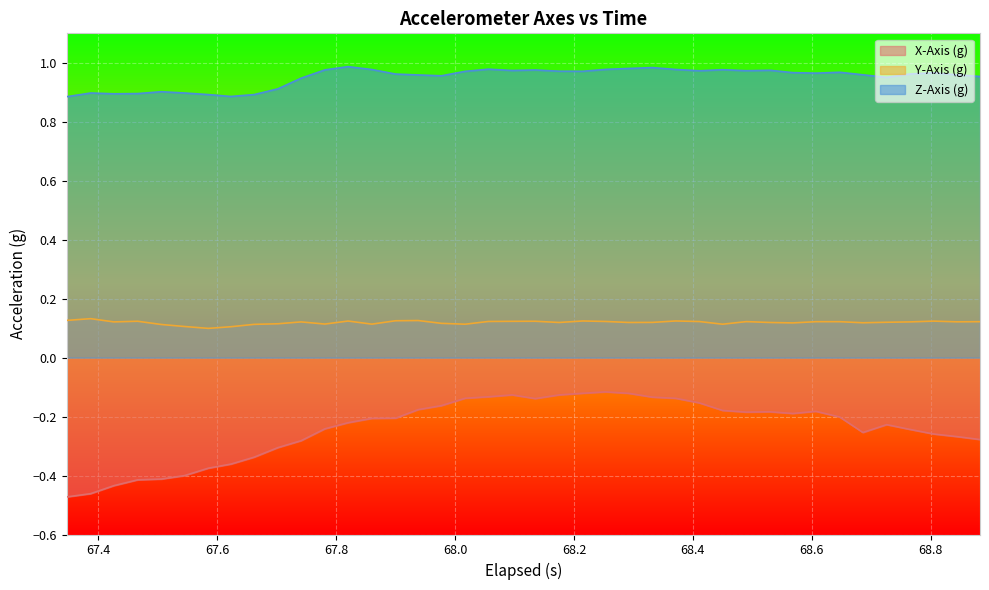

Rank the series by their maximum value, from lowest to highest.

X-Axis (g), Y-Axis (g), Z-Axis (g)